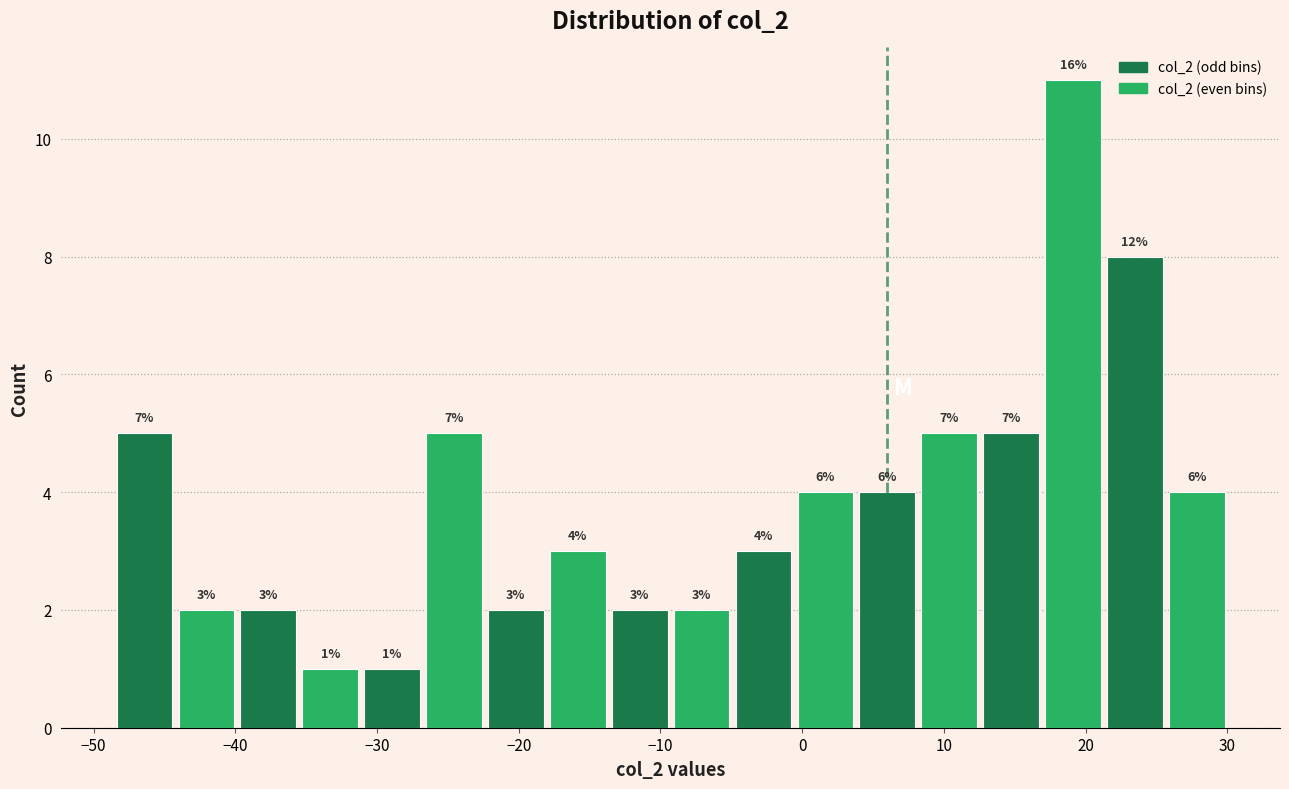

Which range on the x-axis has the tallest bar?

17 to 21